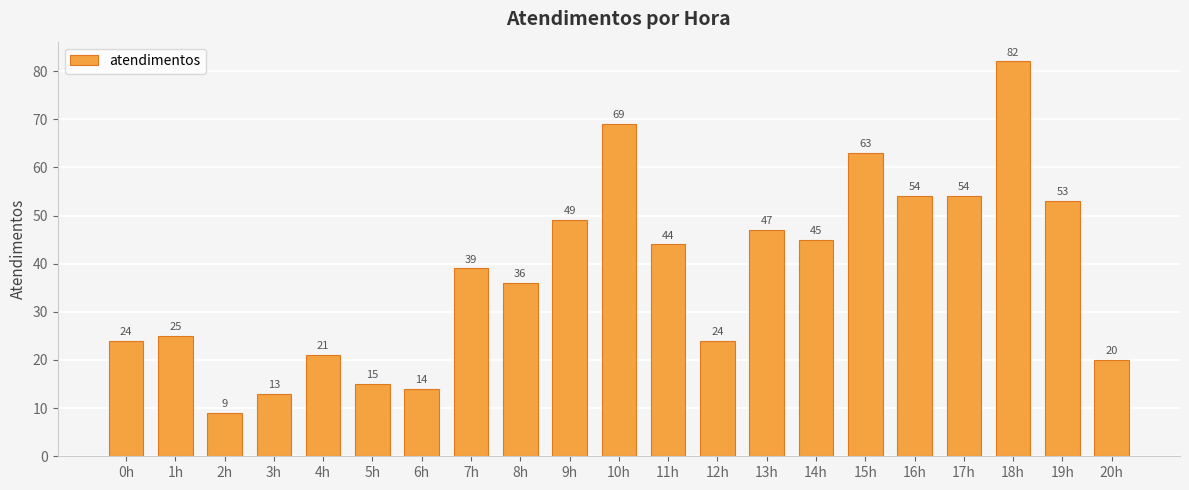

True or false: the data shows 63 at 15h.

True